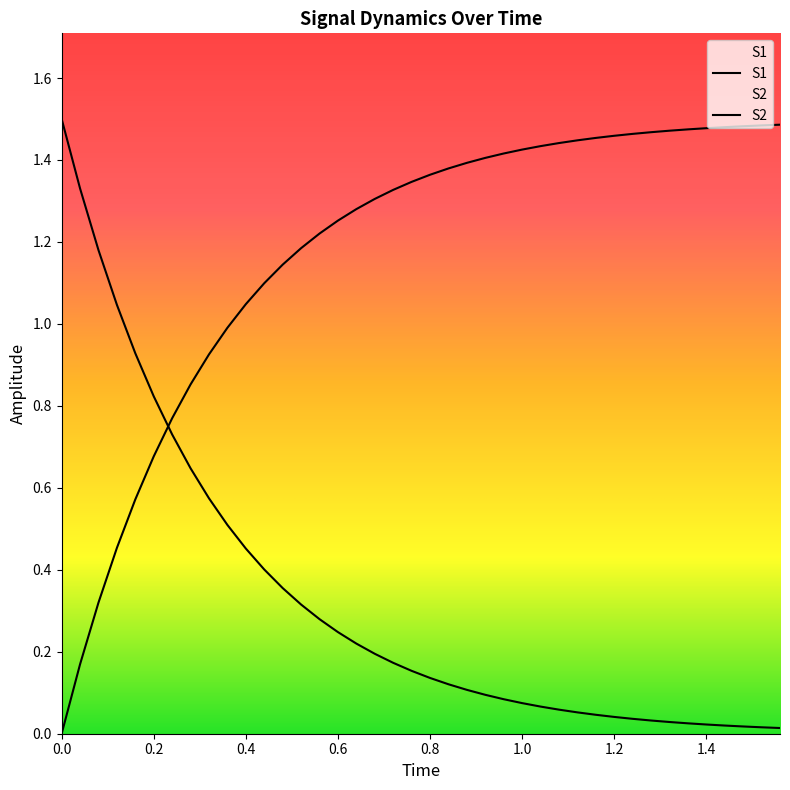

Does the chart display data point markers on the line(s)?

No